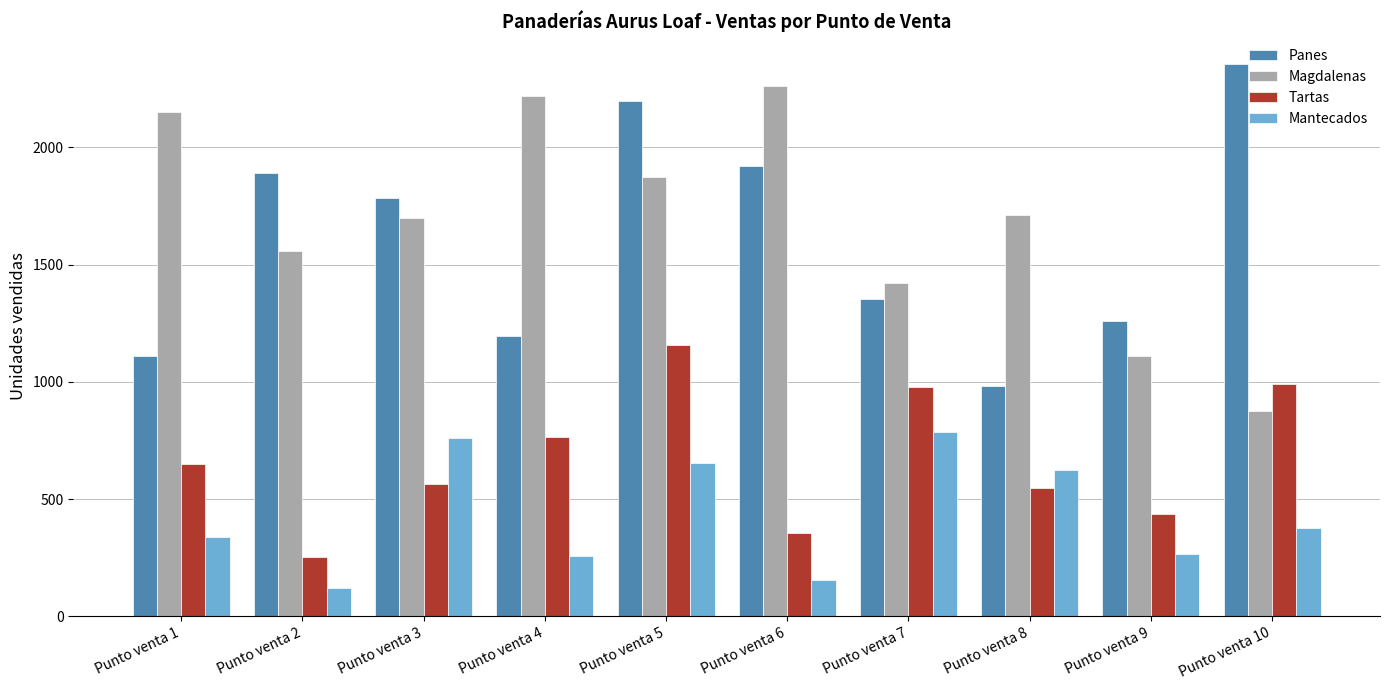

What is the difference between the maximum and second lowest values in the Panes series?

1246